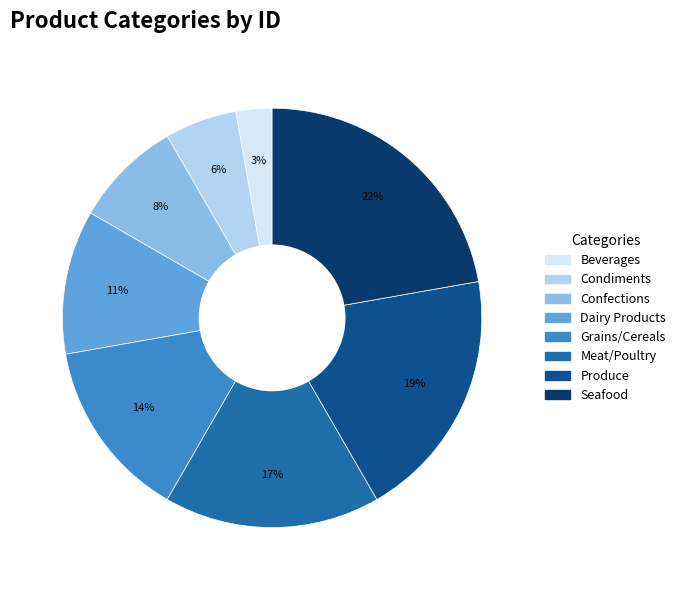

What is the largest slice in the pie chart?

Seafood